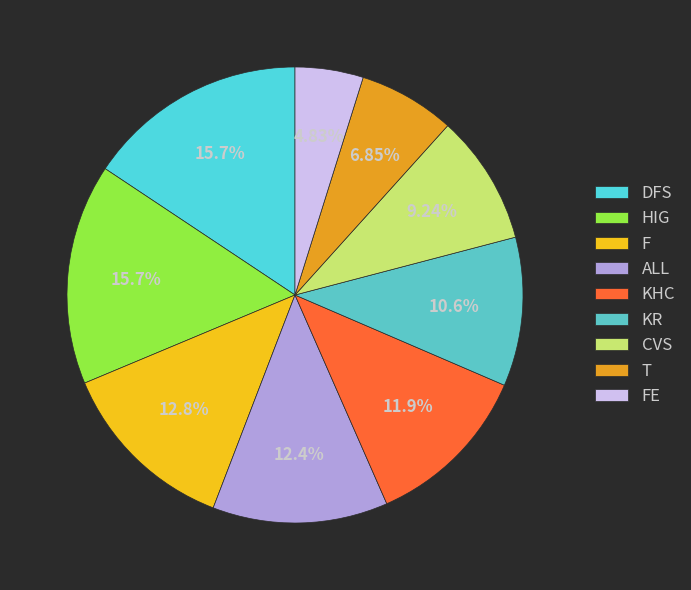

What is the change in value from HIG to ALL?

-0.1